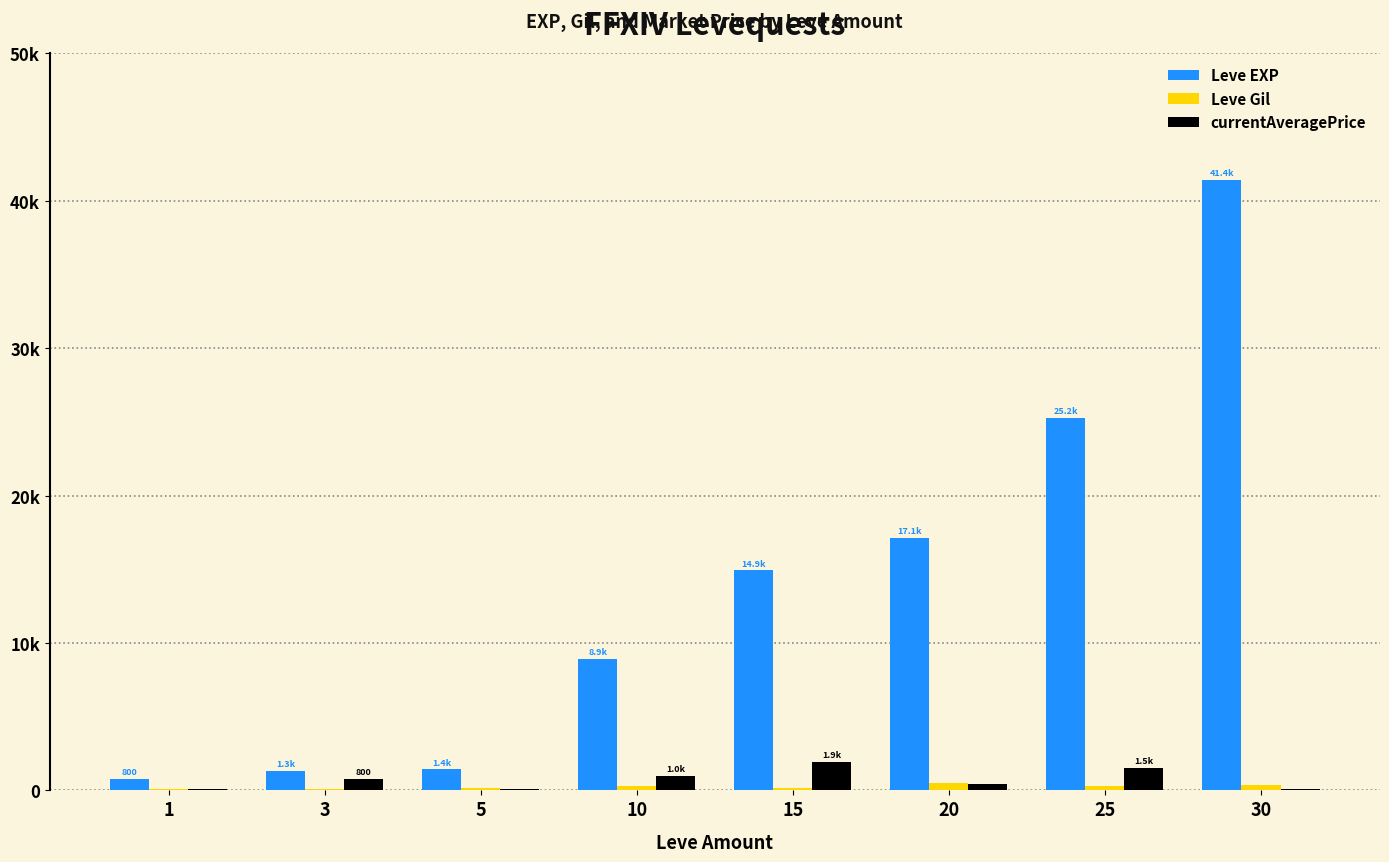

What is the average value of the Leve Gil series?

254.5